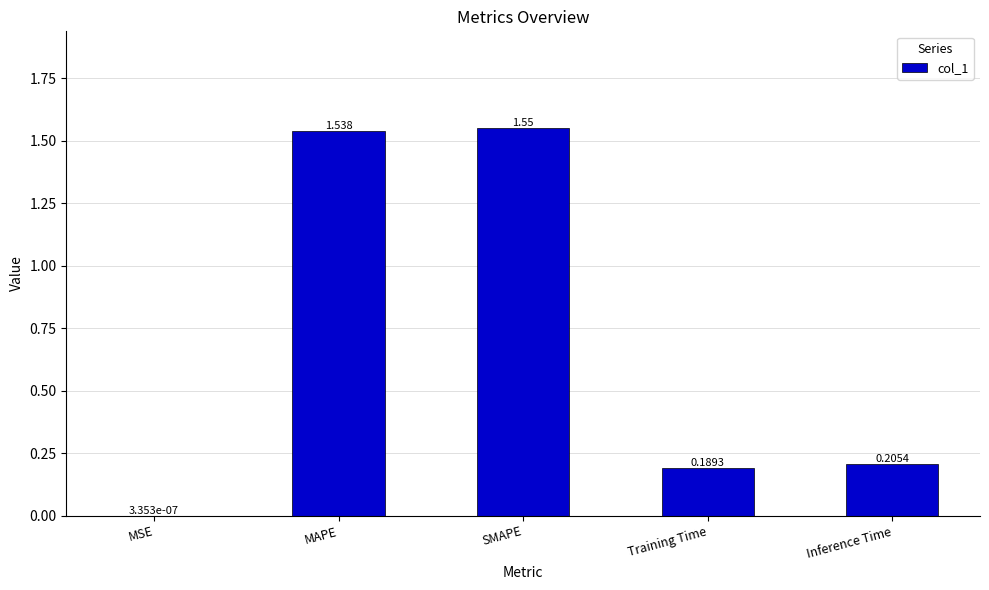

Which has a higher value, MAPE or MSE?

MAPE